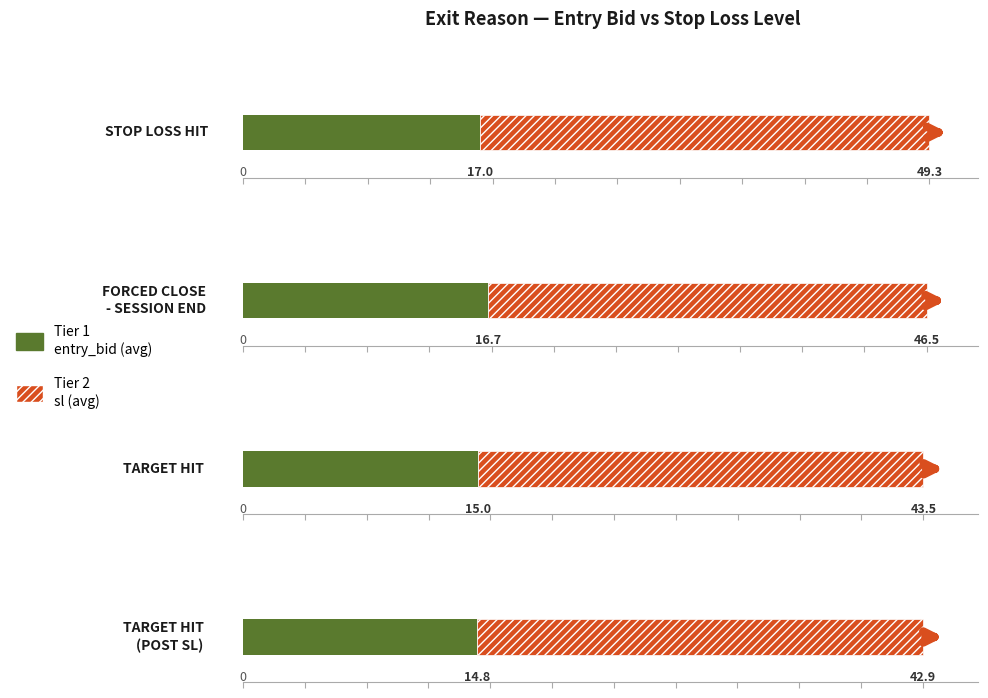

What is the label of the 3rd bar from the left?

TARGET HIT